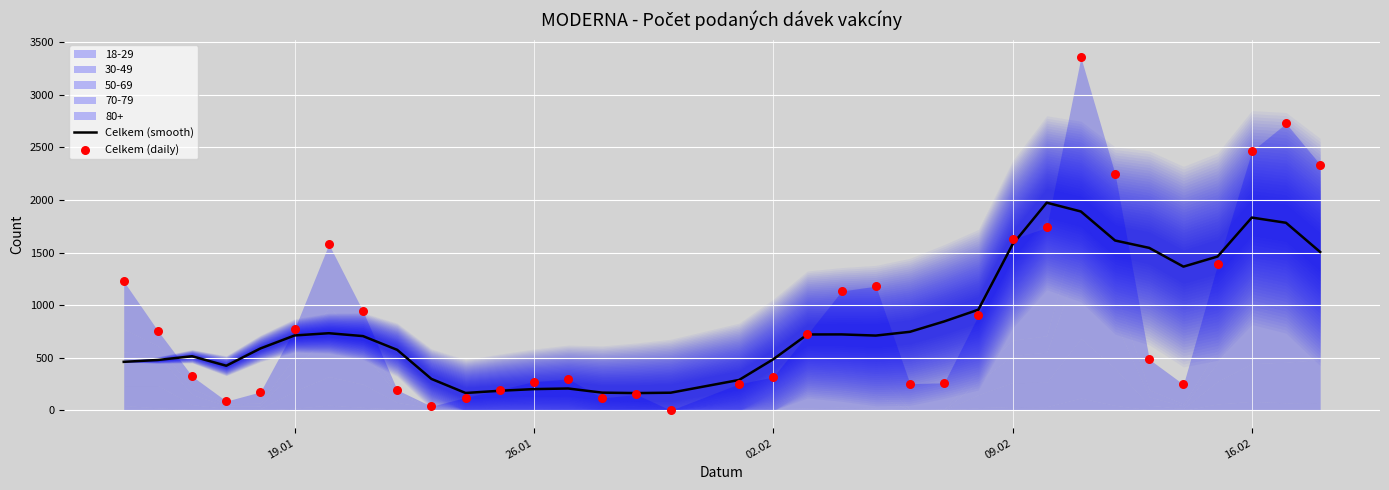

Which series contains the highest Y value?

Celkem (daily)